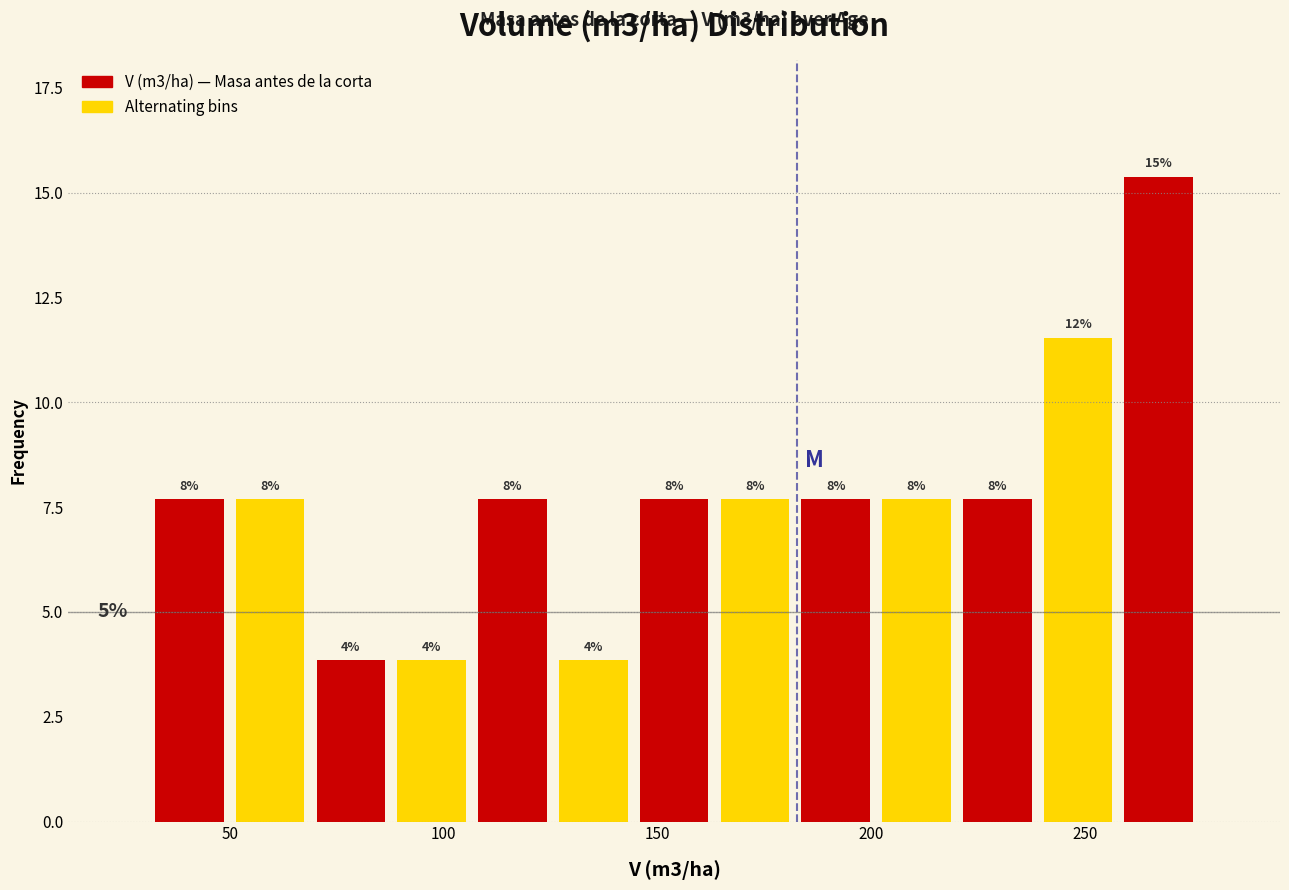

Around what value on the x-axis is the tallest bar? Give the approximate position of its centre, as read against the axis.

265